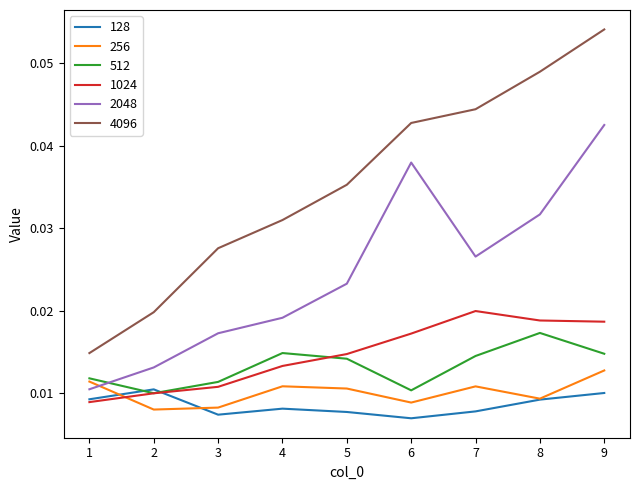

Rank the series by their maximum value, from lowest to highest.

128, 256, 512, 1024, 2048, 4096